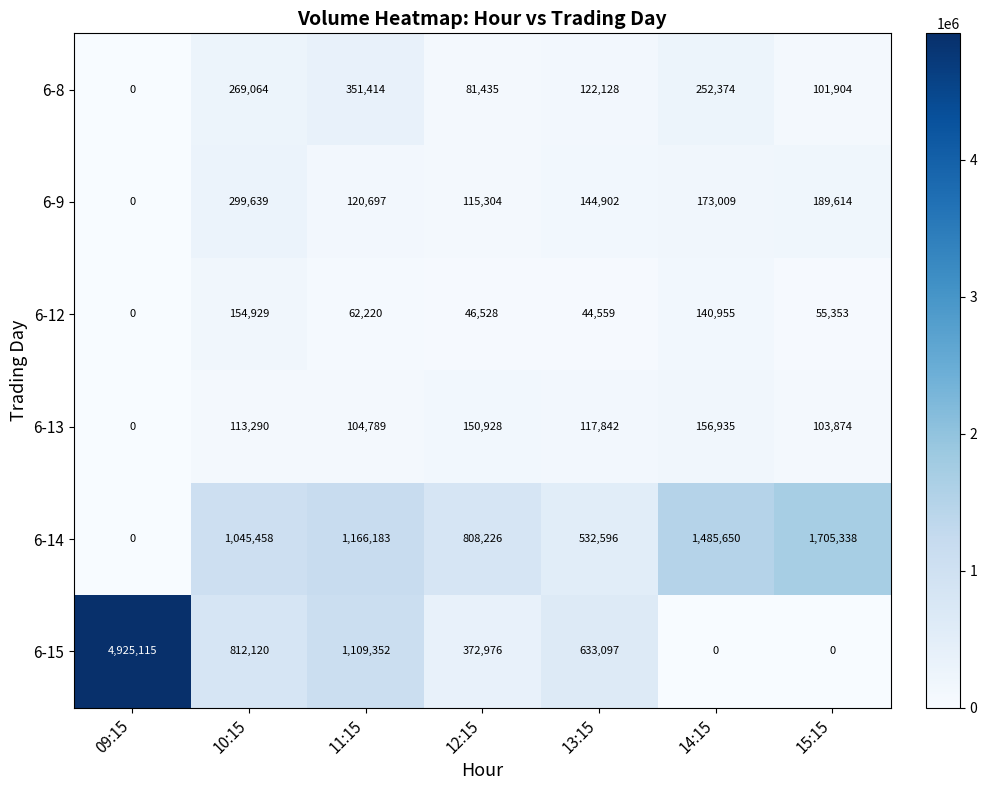

At which label does 6-12 reach its peak?

10:15